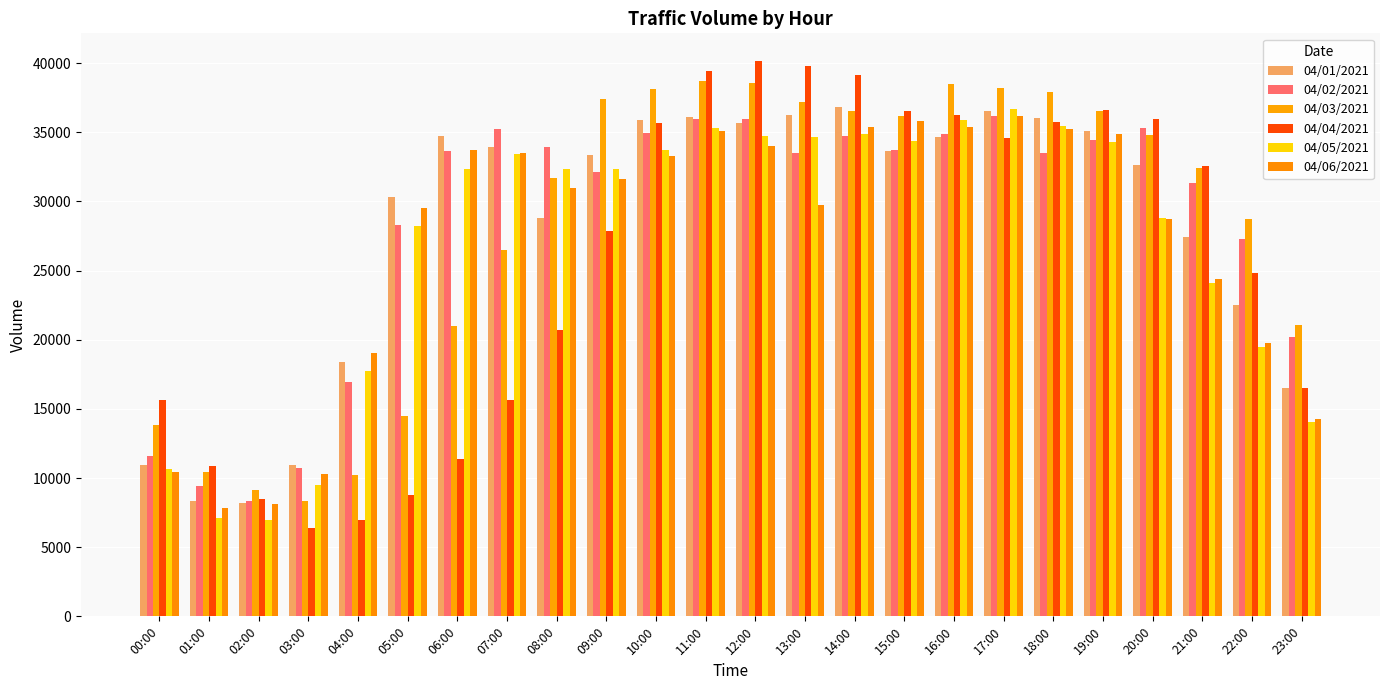

Does the chart contain any negative values?

No